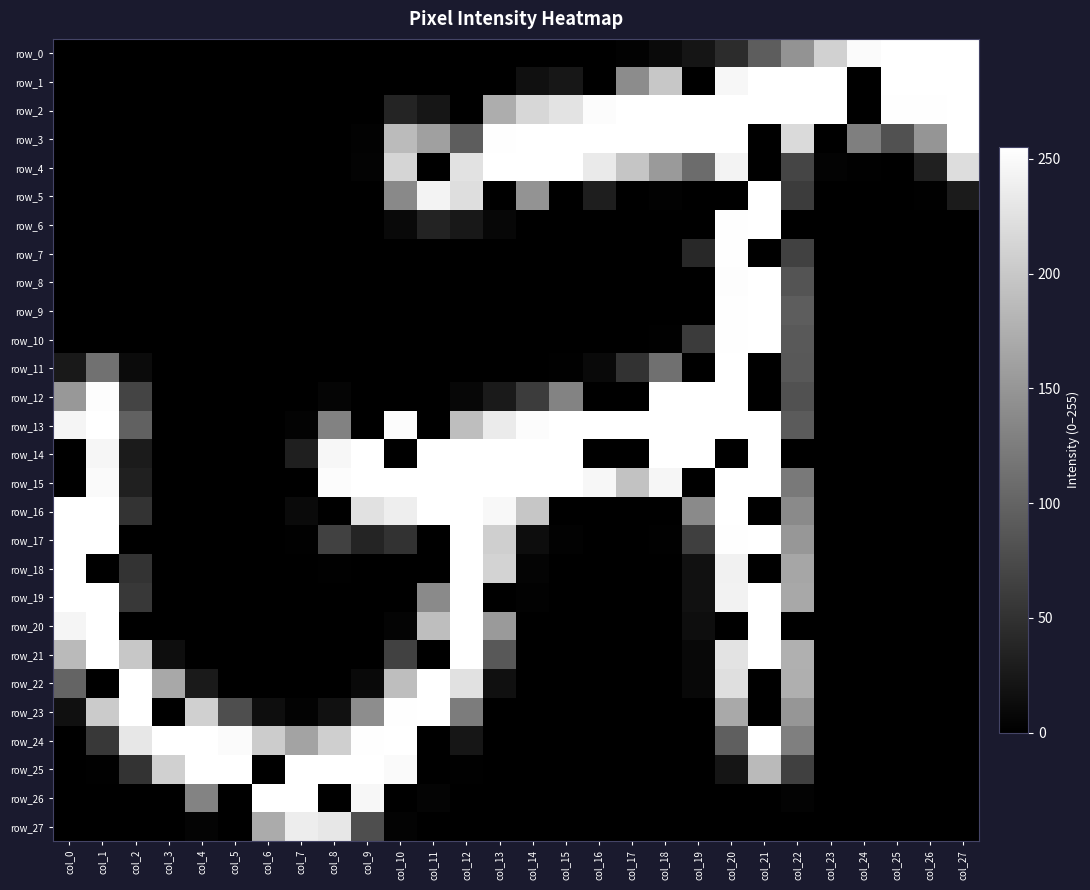

Between col_20 and col_23, which is larger?

col_23